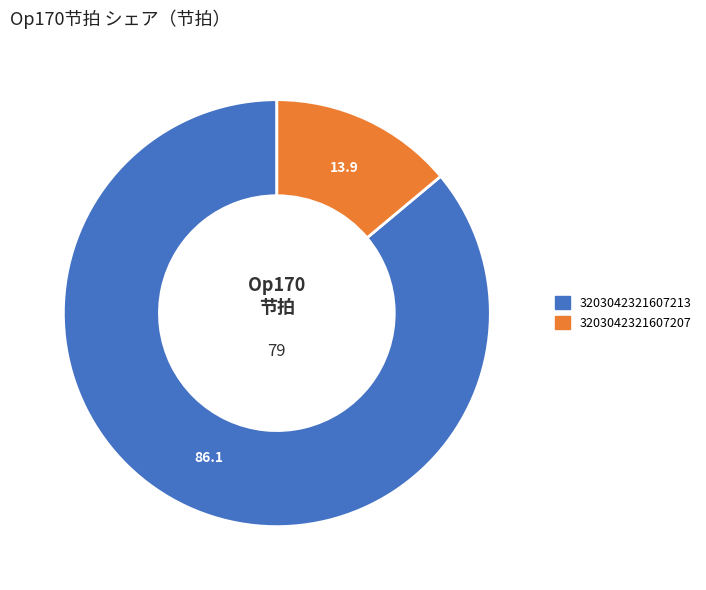

Approximately how many times larger is the value at 3203042321607213 compared to 3203042321607207?

6.2